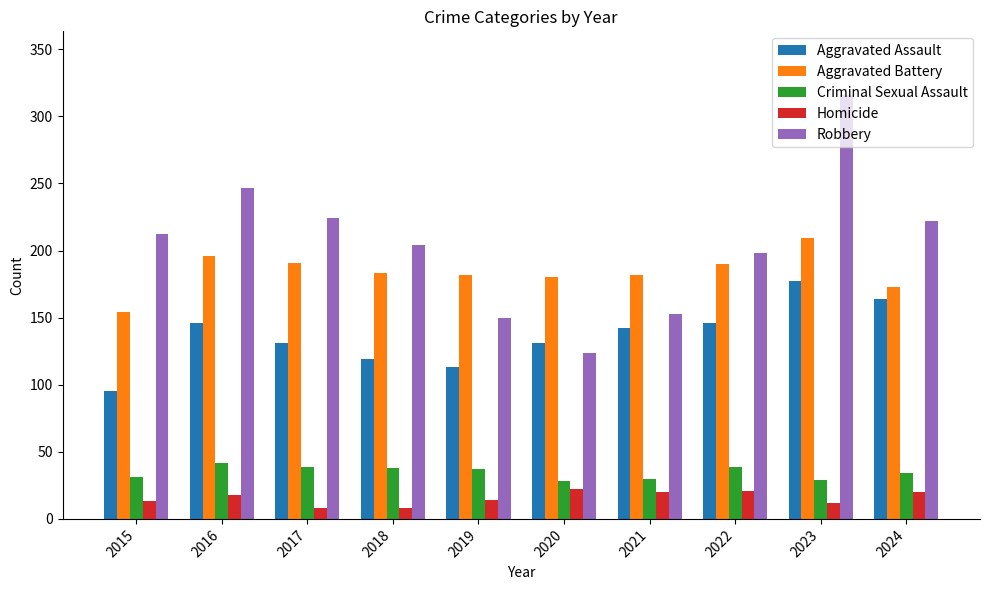

At 2015, list the series in order from largest to smallest.

Robbery, Aggravated Battery, Aggravated Assault, Criminal Sexual Assault, Homicide